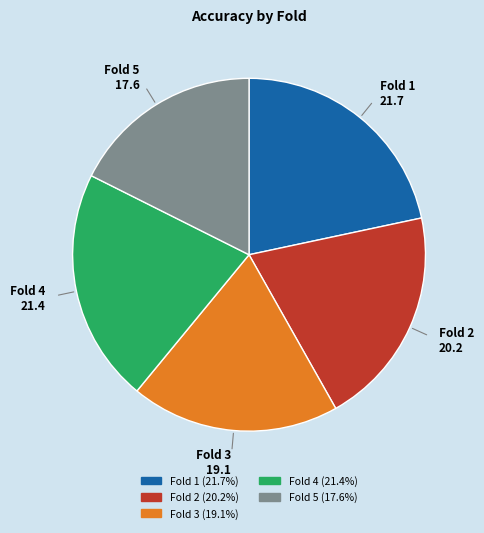

Is there a majority slice in this chart?

No